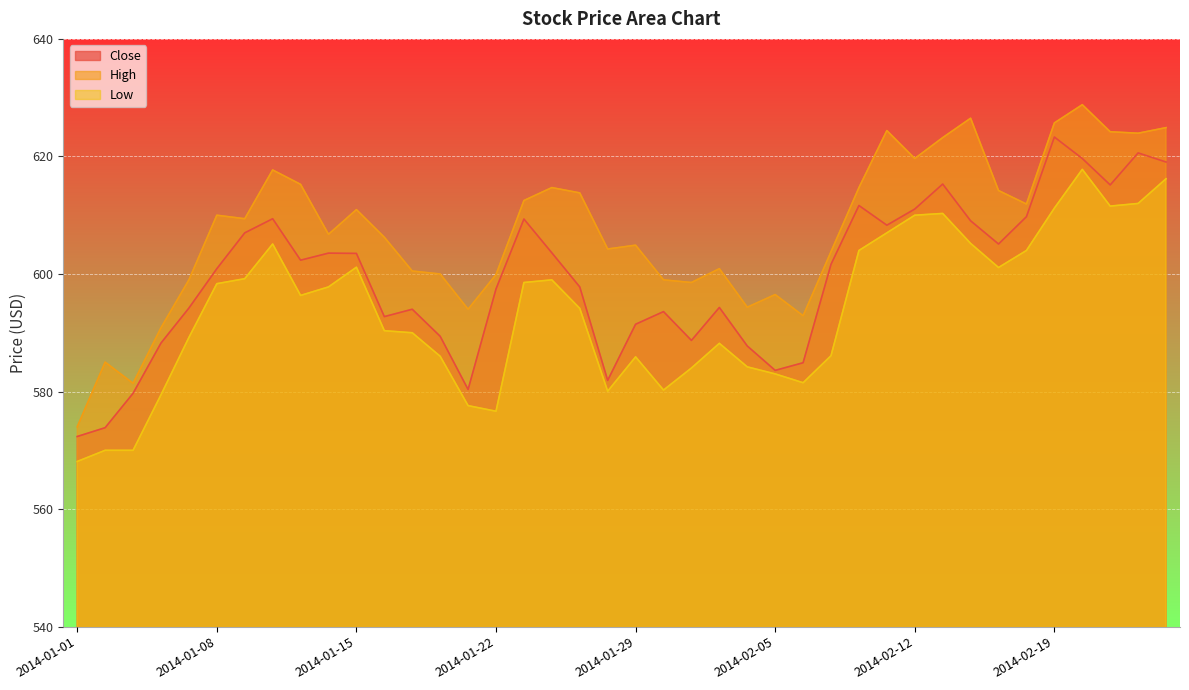

At which category does Close reach its first local valley?

2014-01-13